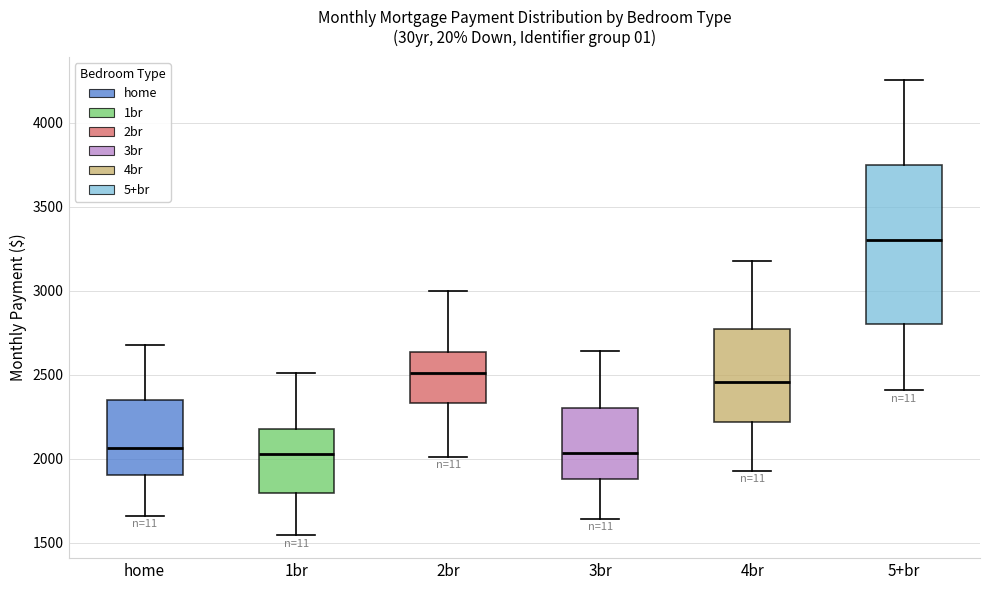

Reading left to right, transcribe this box plot: for each box, give where its median line is, the range the box spans, and where its two whiskers end, as read against the y-axis. The values are not printed on the chart, so give them approximately, as read against the axis.

home: median 2050, box 1900 to 2350, whiskers 1650 to 2700
1br: median 2050, box 1800 to 2200, whiskers 1550 to 2500
2br: median 2500, box 2350 to 2650, whiskers 2000 to 3000
3br: median 2050, box 1900 to 2300, whiskers 1650 to 2650
4br: median 2450, box 2200 to 2750, whiskers 1950 to 3200
5+br: median 3300, box 2800 to 3750, whiskers 2400 to 4250